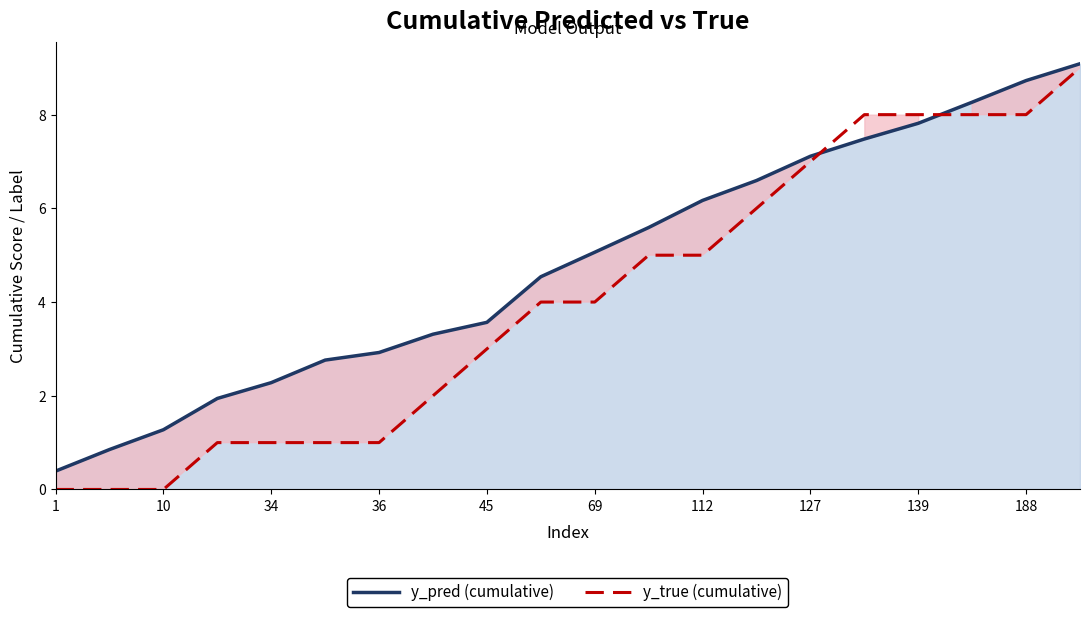

What is the maximum value for y_pred (cumulative)?

9.1